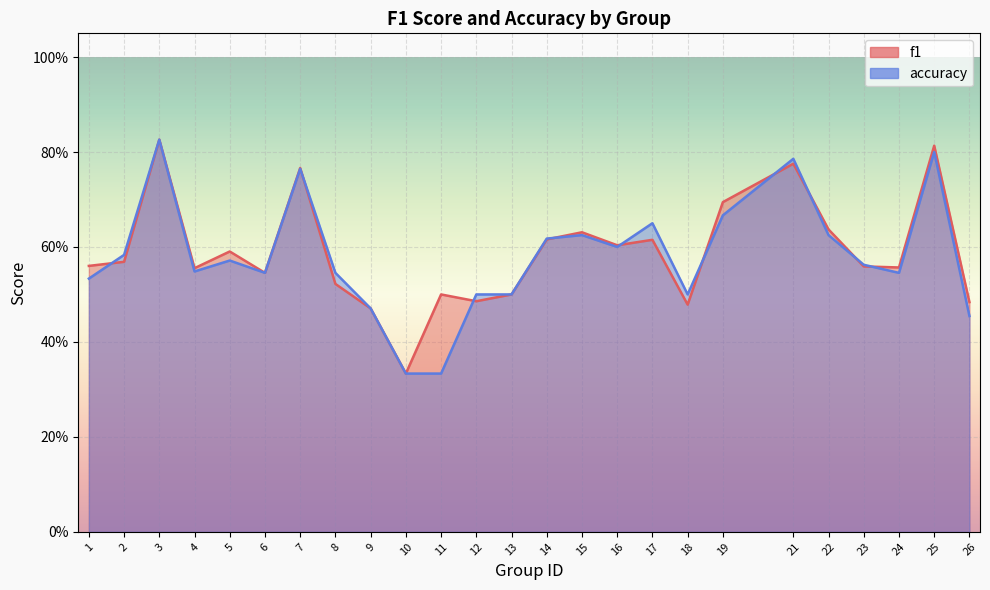

Where is the first local maximum for accuracy?

3